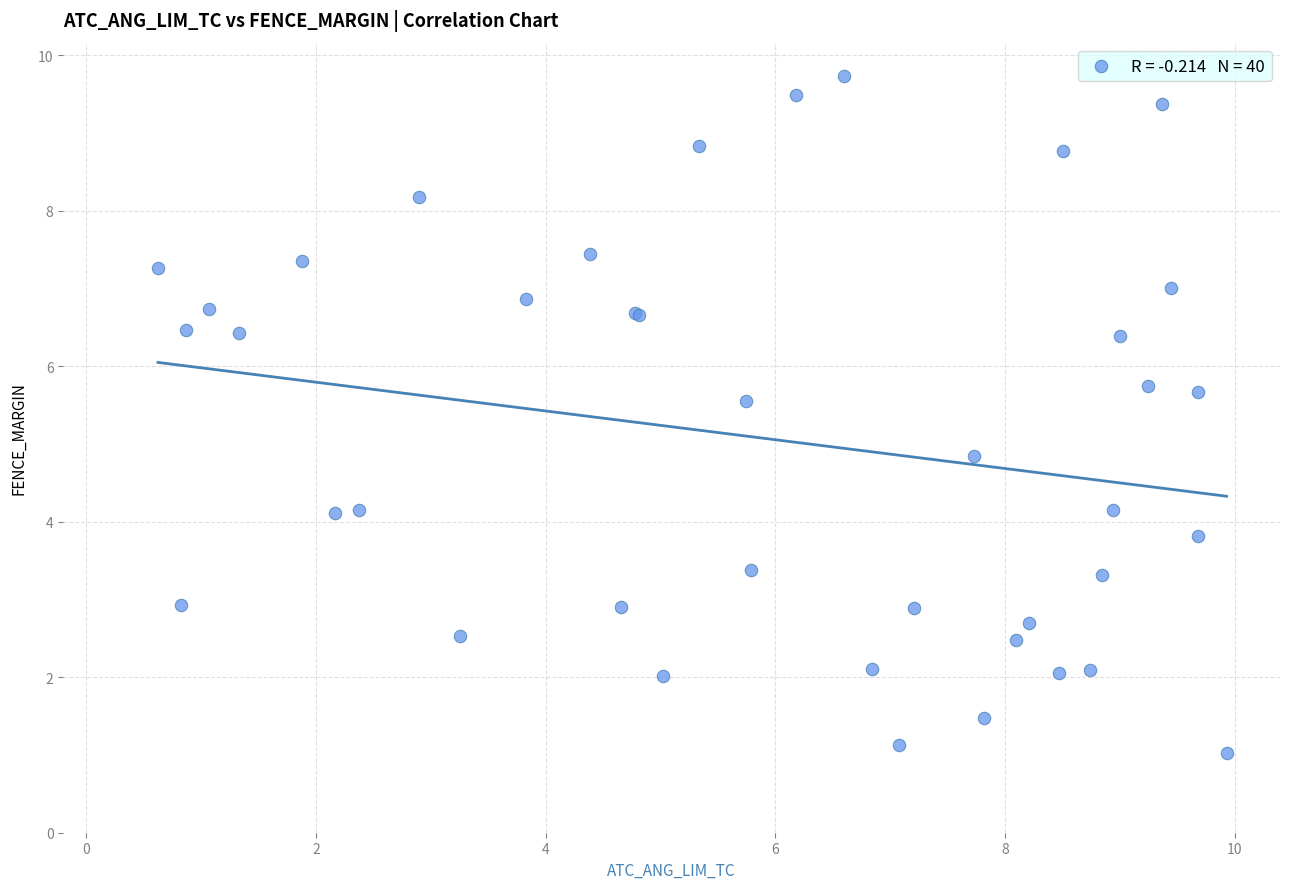

What Y value in the scatter plot is closest to 5?

4.8